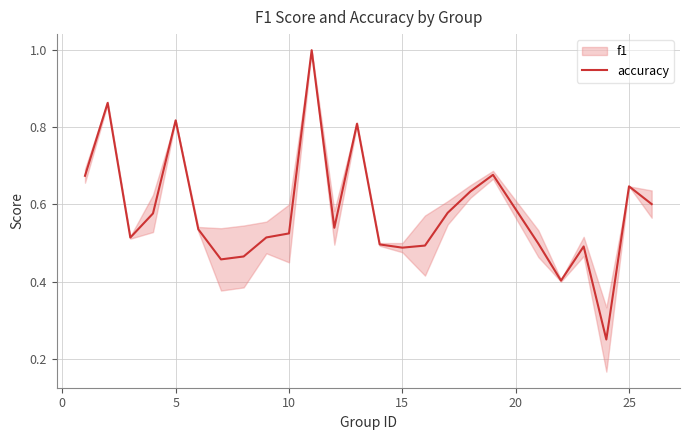

Count the values in the range 0 to 1.

25